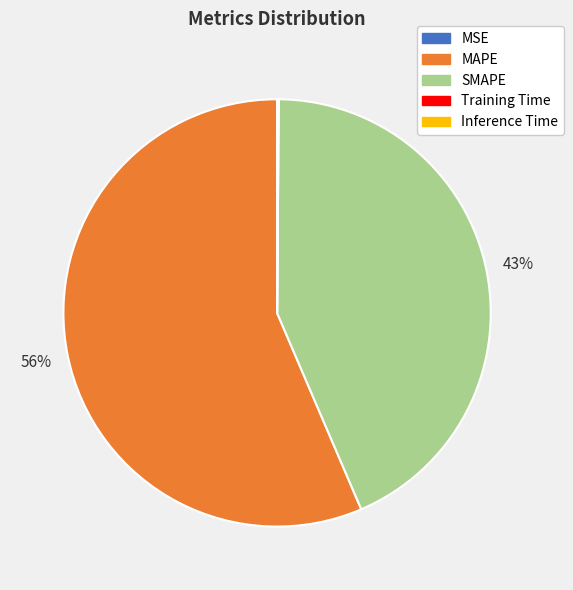

The SMAPE slice represents 28% of the pie. True or false?

False